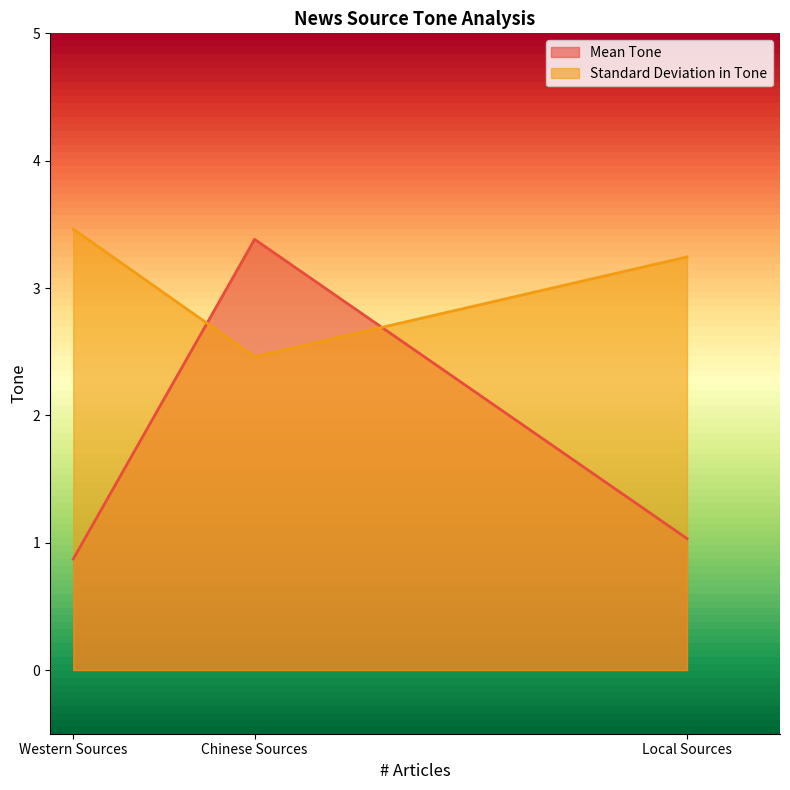

What is the approximate value of Mean Tone at Local Sources?

1.0